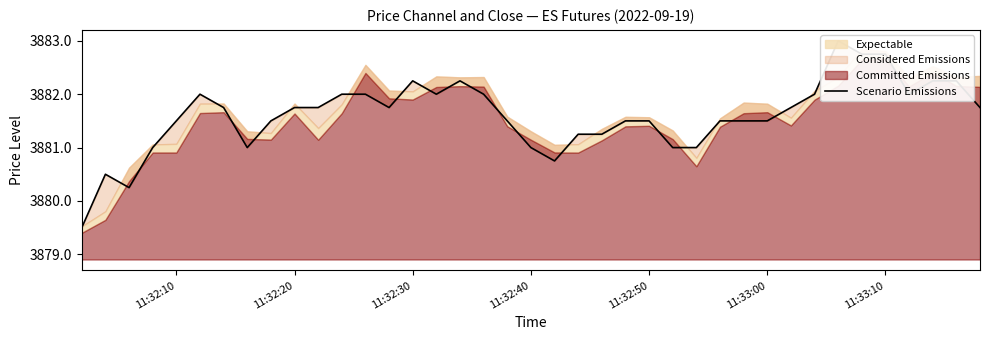

How many lines are shown in the chart?

1